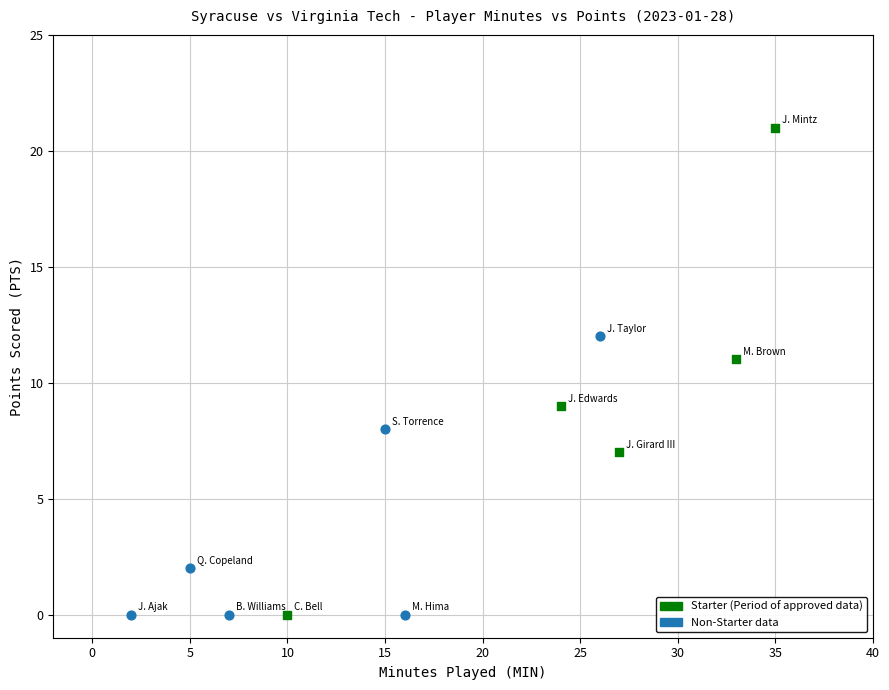

Which series has the largest Y range (max minus min)?

Starter (Period of approved data)